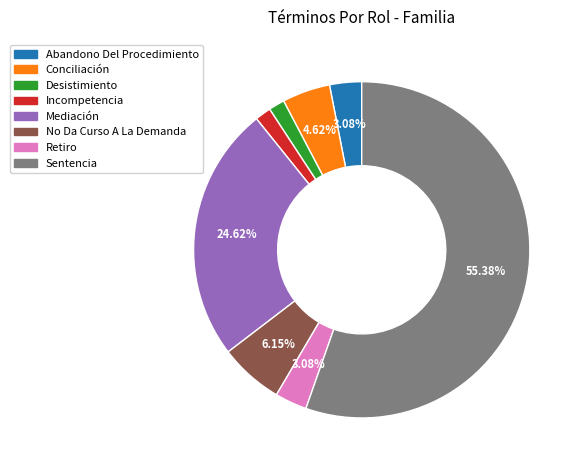

Which has a higher value, Incompetencia or No Da Curso A La Demanda?

No Da Curso A La Demanda